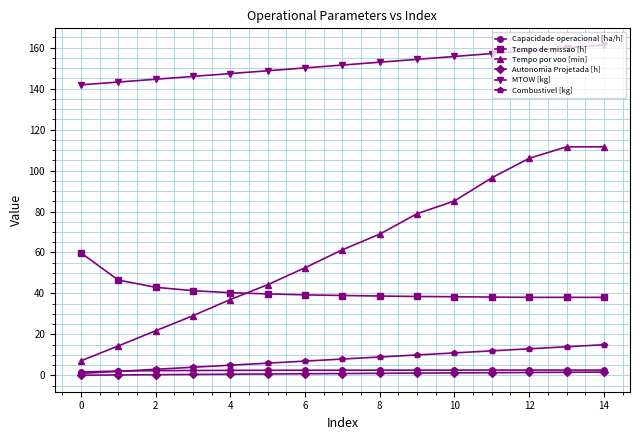

Which series has the largest total across all categories?

MTOW [kg]